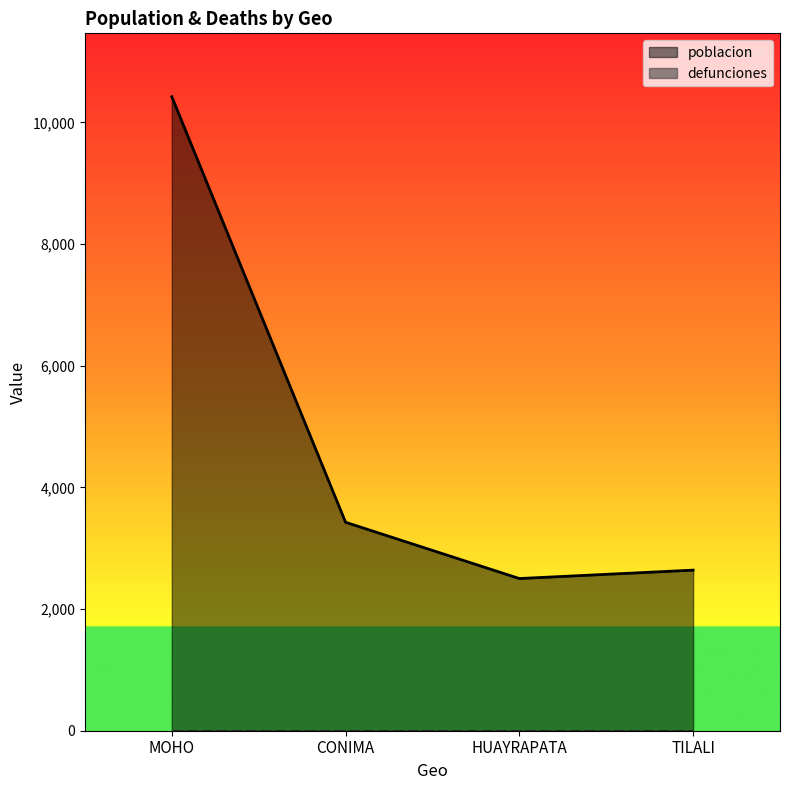

How many lines are shown in the chart?

2